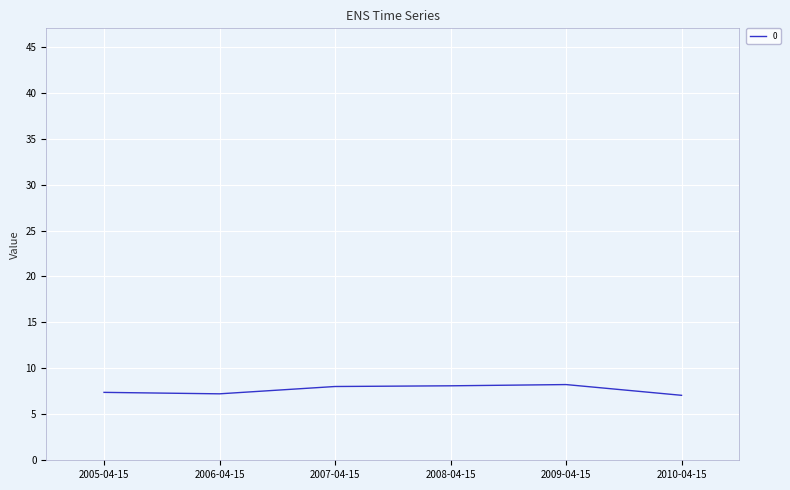

What is the ratio of the value at 2006-04-15 to the value at 2008-04-15?

0.9